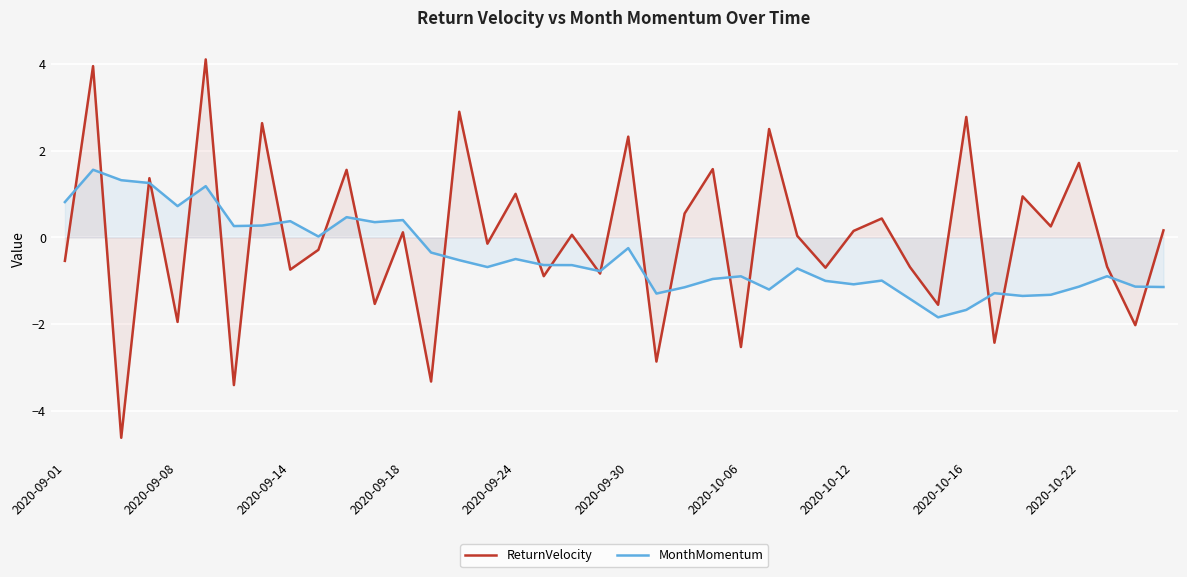

True or false: ReturnVelocity has more than 2 interior local peaks.

True